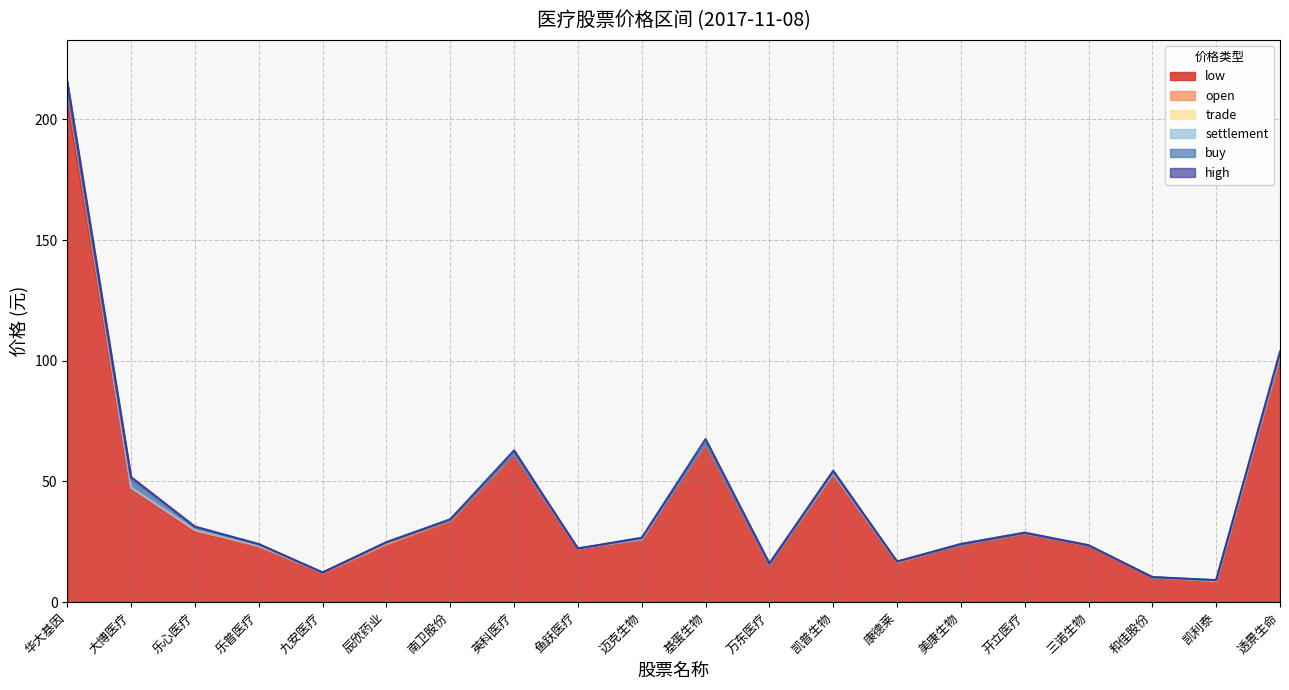

What is the lowest value of the open series?

8.8